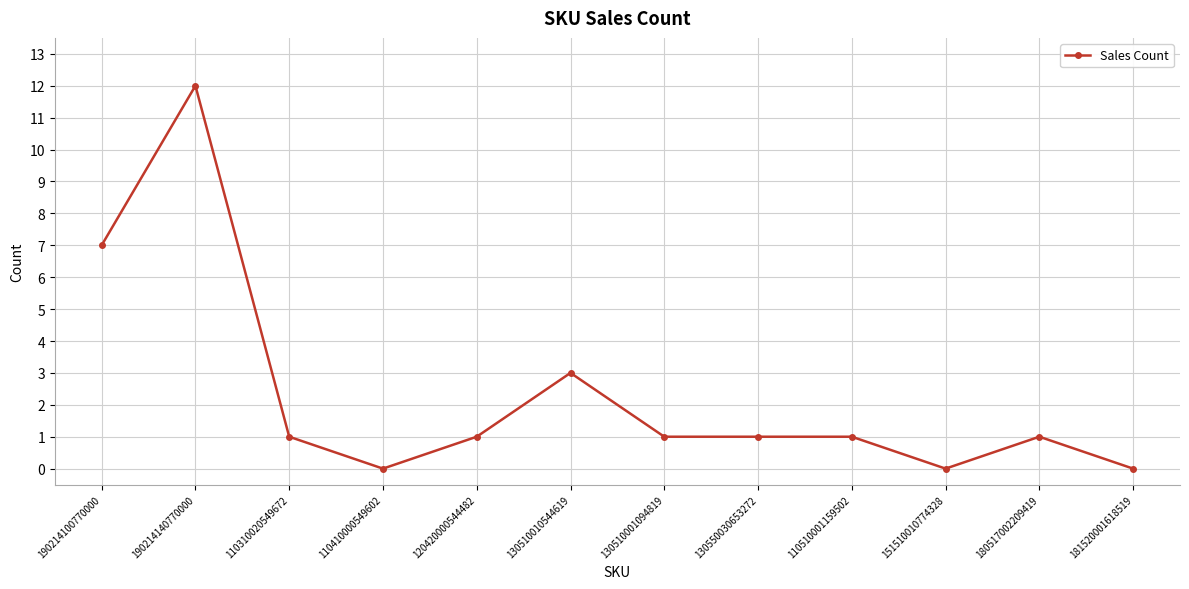

Where is the first local maximum?

190214140770000